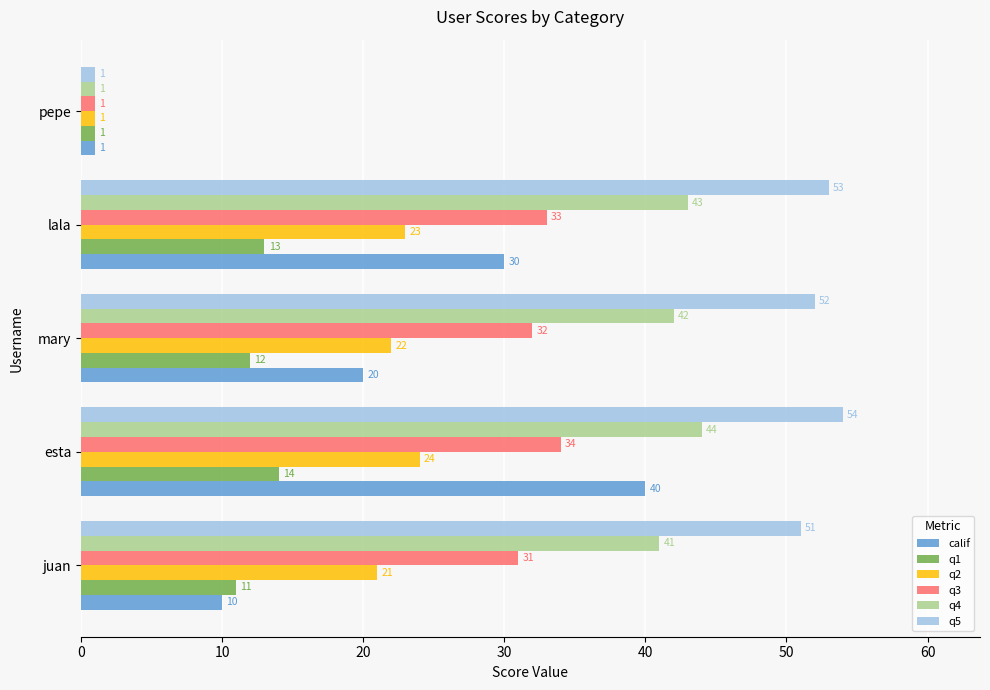

The q4 series shows 41 at juan. True or false?

True